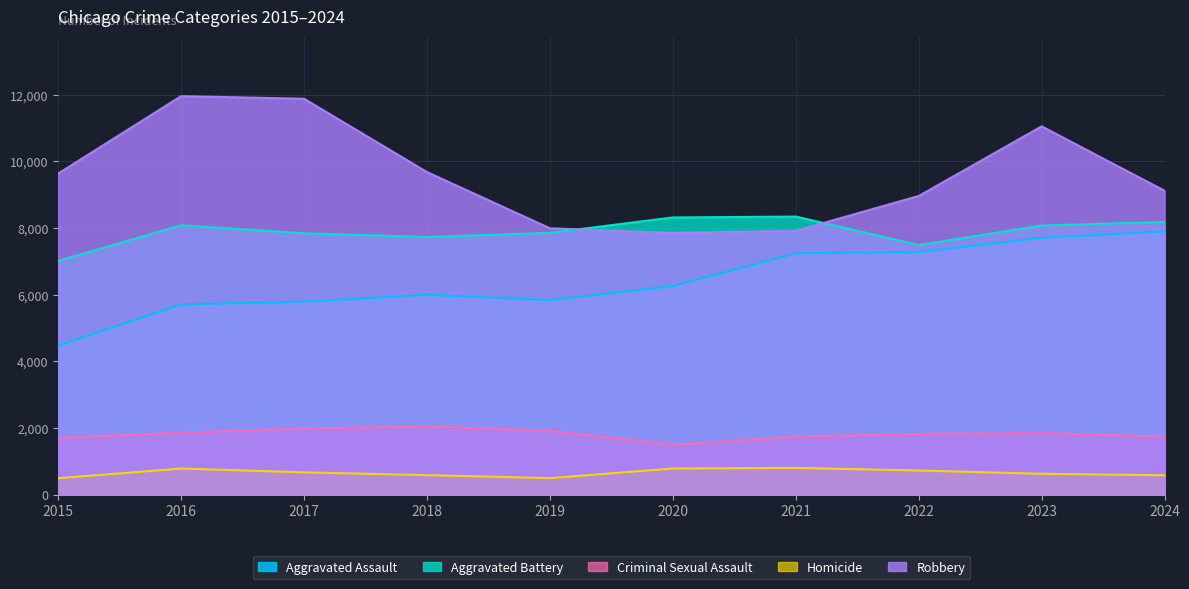

What are all the series names shown in the legend?

Aggravated Assault, Aggravated Battery, Criminal Sexual Assault, Homicide, Robbery